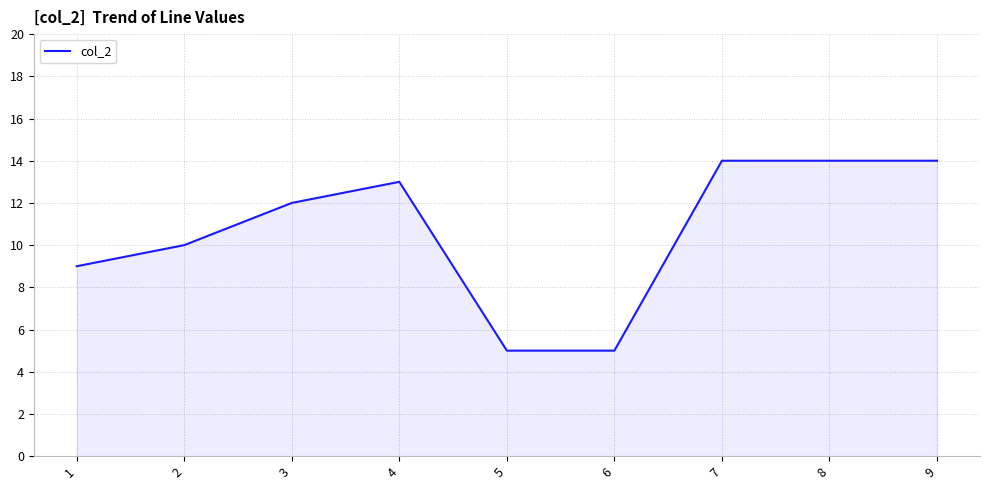

What is the maximum value shown in the chart?

14